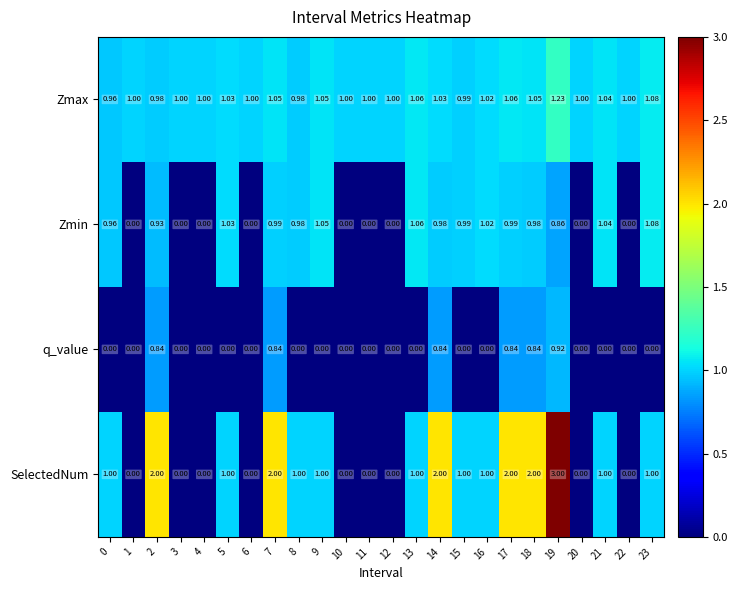

Between 17 and 20, which series saw the biggest shift?

SelectedNum